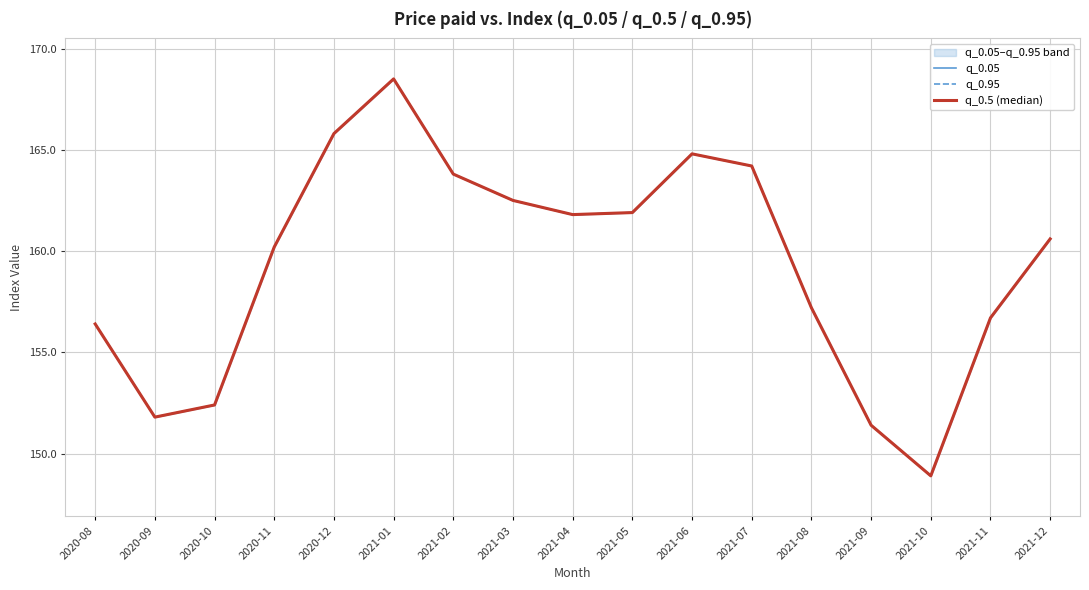

Reading left to right, extract all data points from this chart.

q_0.05: 156.4	151.8	152.4	160.2	165.8	168.5	163.8	162.5	161.8	161.9	164.8	164.2	157.2	151.4	148.9	156.7	160.6
q_0.95: 156.4	151.8	152.4	160.2	165.8	168.5	163.8	162.5	161.8	161.9	164.8	164.2	157.2	151.4	148.9	156.7	160.6
q_0.5 (median): 156.4	151.8	152.4	160.2	165.8	168.5	163.8	162.5	161.8	161.9	164.8	164.2	157.2	151.4	148.9	156.7	160.6